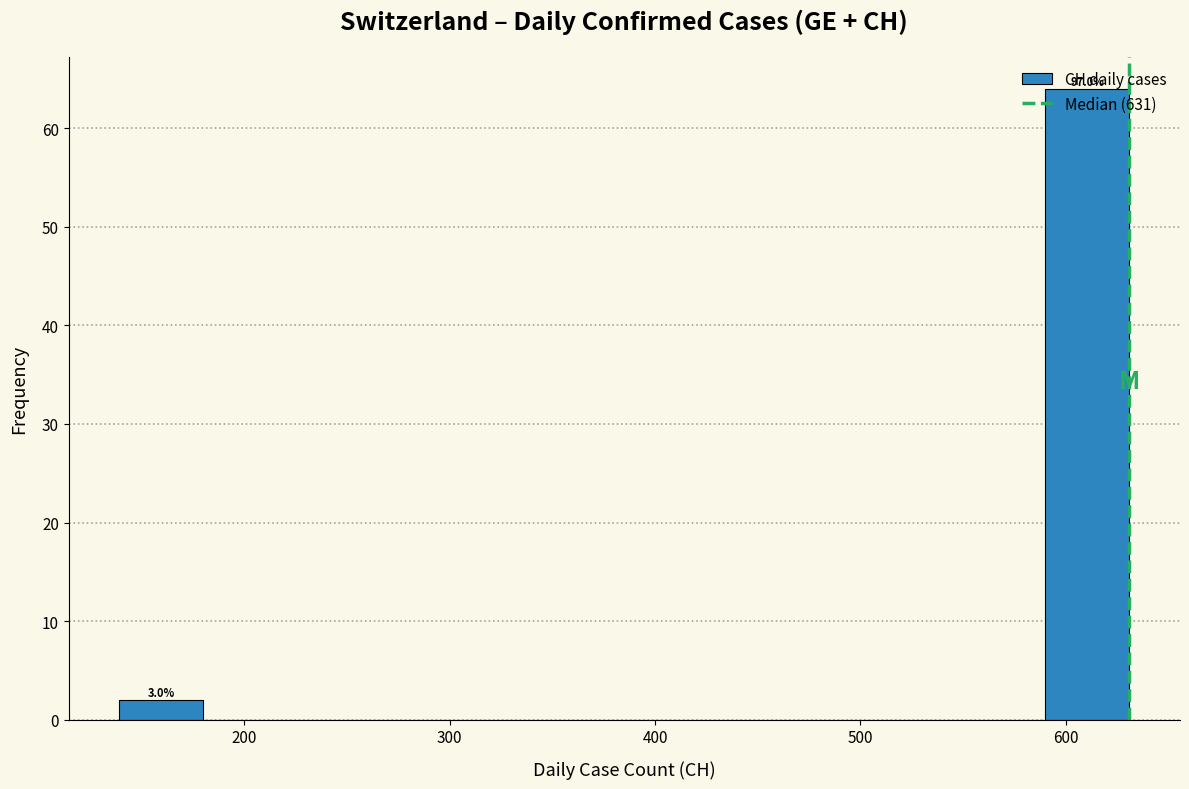

Over which range of the x-axis is the bar tallest?

590 to 631